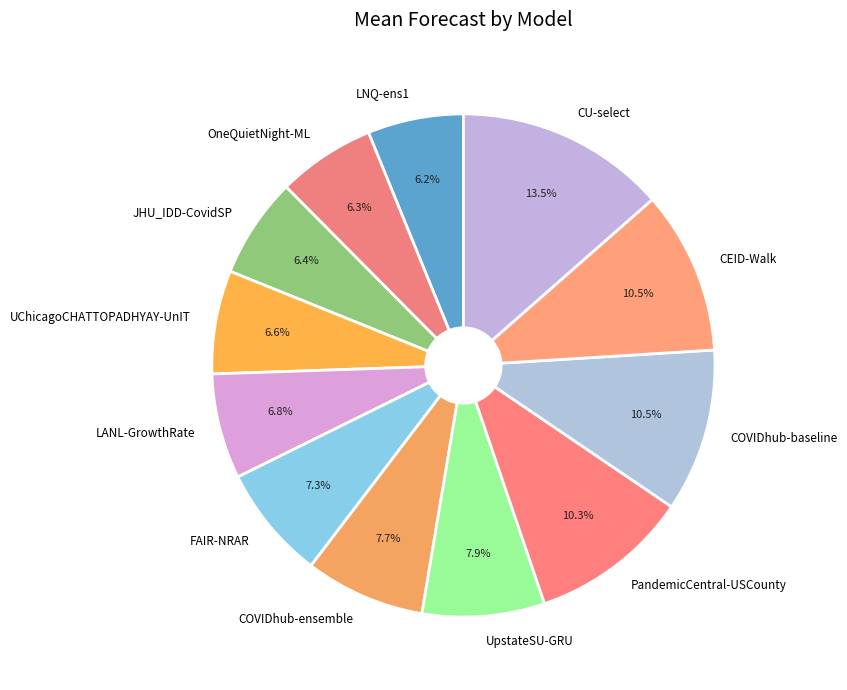

To the nearest percent, what is the difference between the largest and smallest slice percentages?

7%